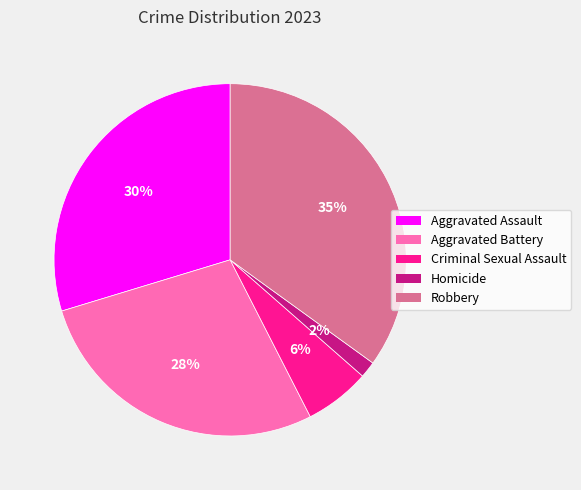

Is it true that Aggravated Battery is 38% of the pie?

False